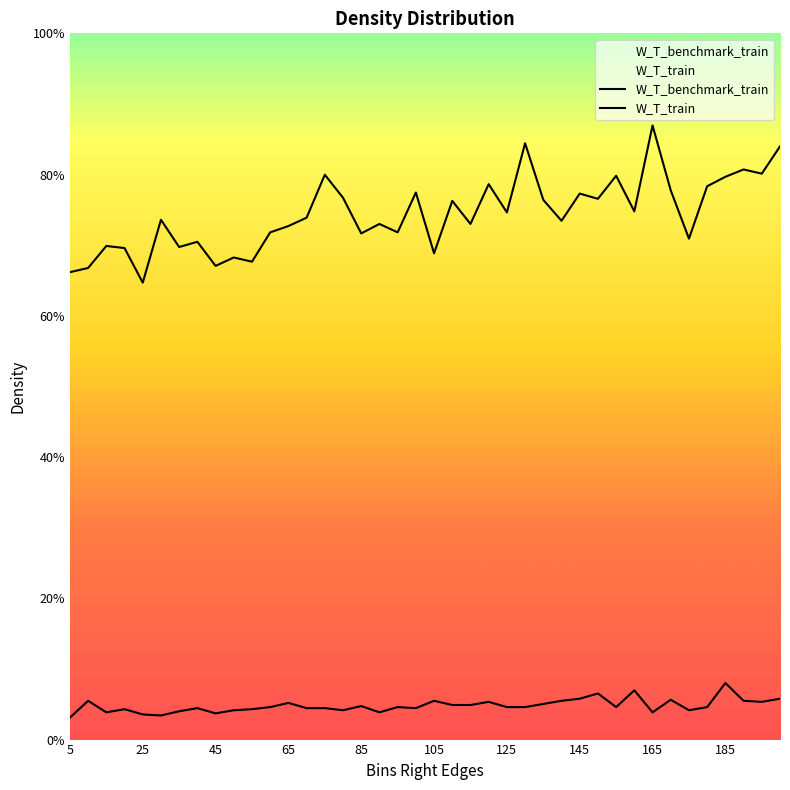

True or false: W_T_benchmark_train has more than 0 points higher than both neighbors.

True